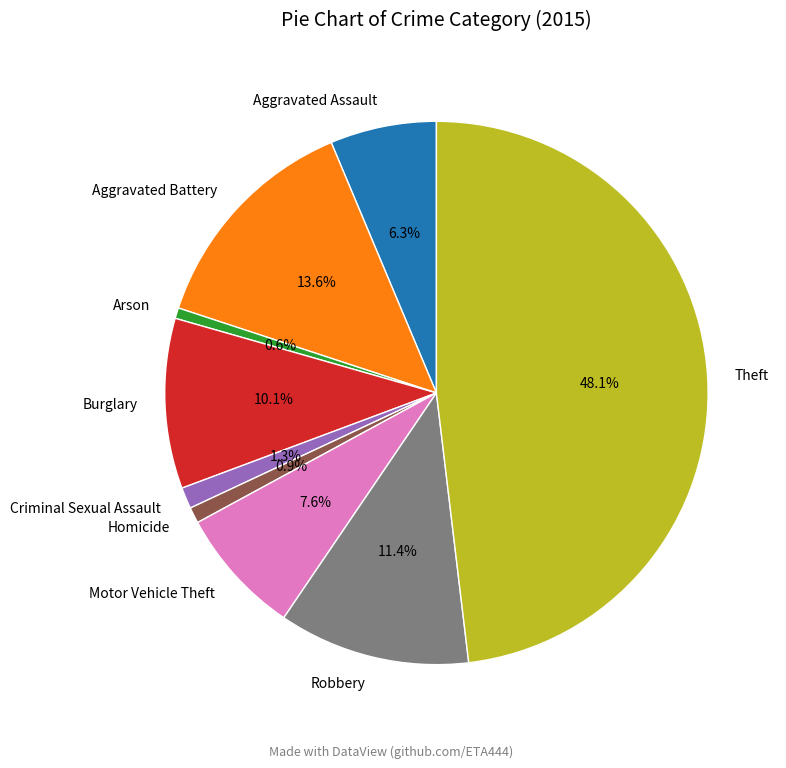

Count the number of slices in the pie.

9